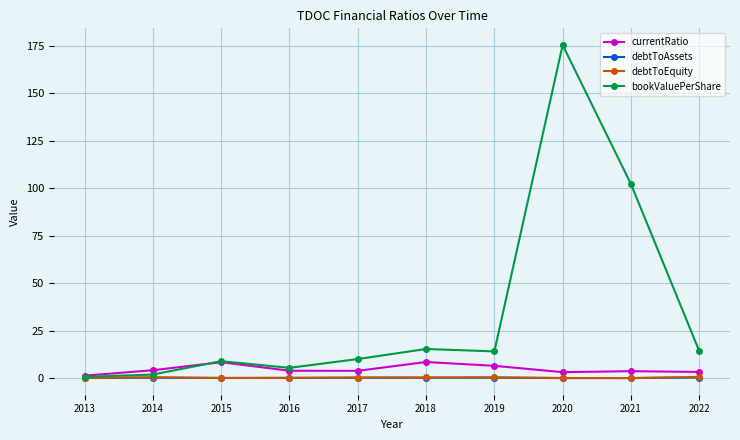

What are all the series names shown in the legend?

currentRatio, debtToAssets, debtToEquity, bookValuePerShare